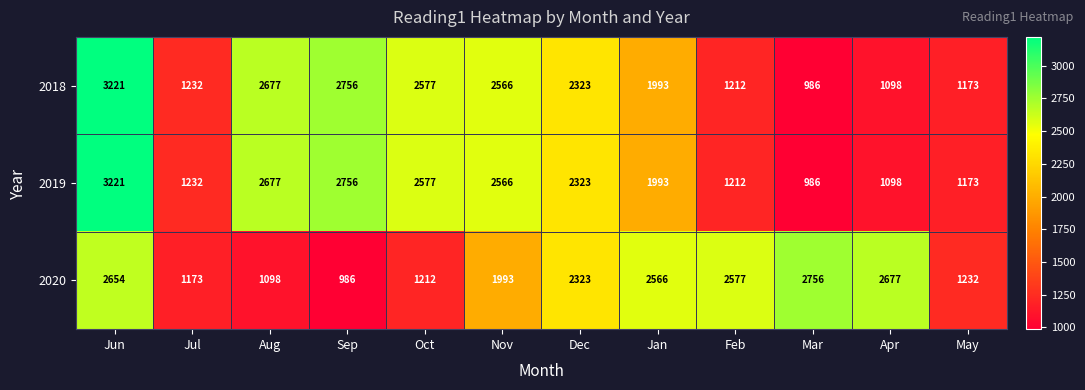

Which series changed the most between Aug and Nov?

2020